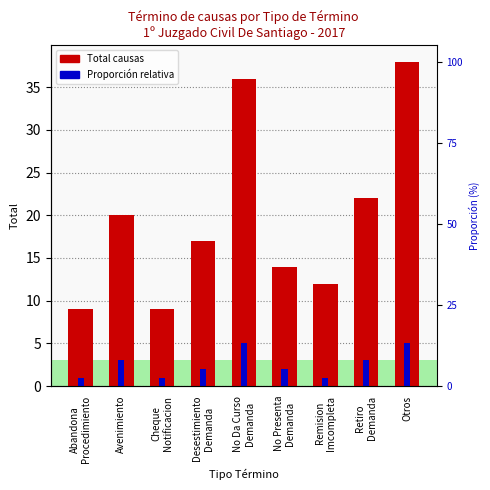

Reading right to left, what are all the values shown in this chart?

Total causas: 38	22	12	14	36	17	9	20	9
Proporción relativa: 5	3	1	2	5	2	1	3	1